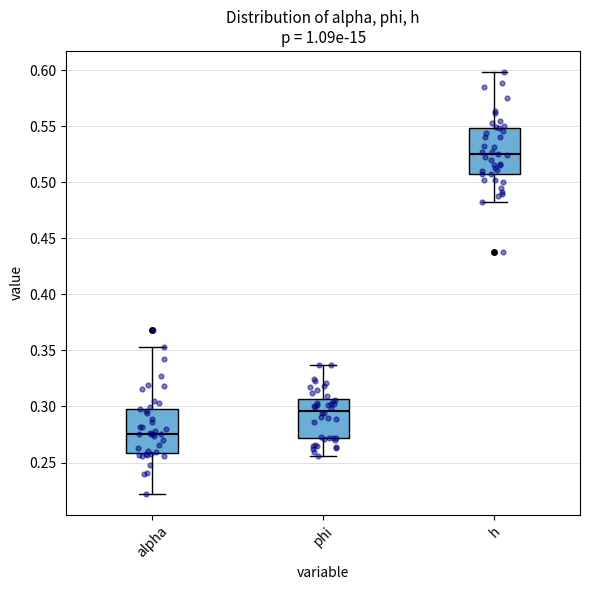

Where does the median line of the box for h sit on the y-axis? The values are not printed on the chart, so give them approximately, as read against the axis.

0.525